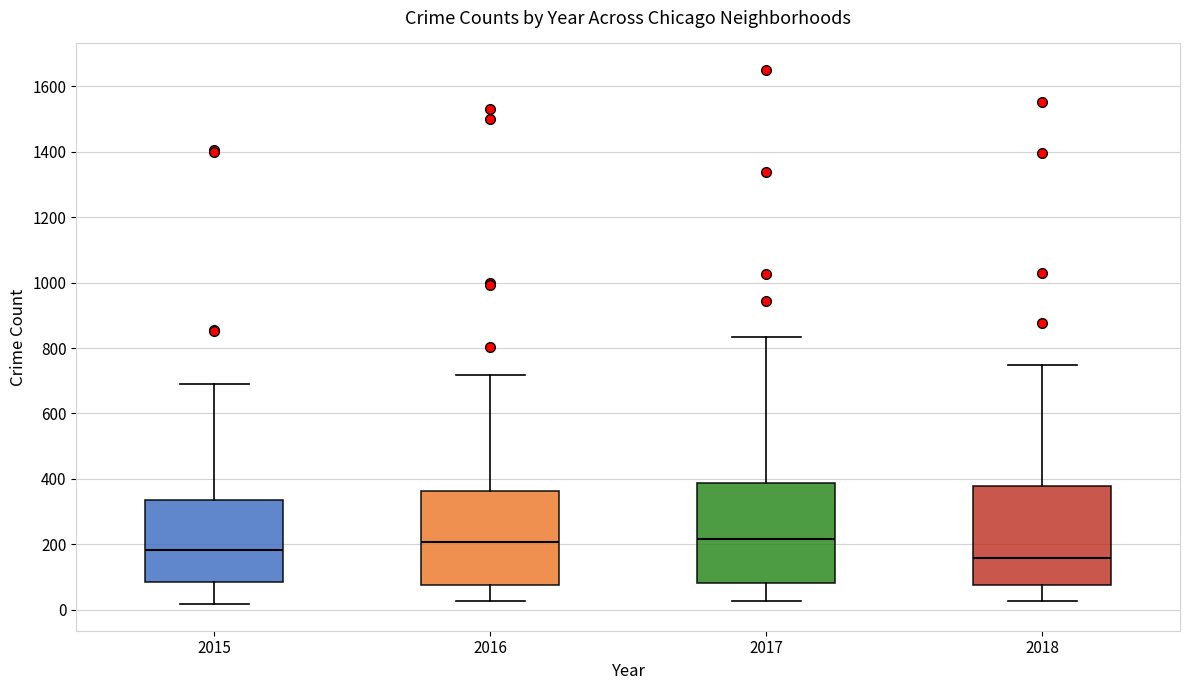

Reading left to right, read every box against the y-axis: the position of its median line, the range the box covers, and the ends of its whiskers. The values are not printed on the chart, so give them approximately, as read against the axis.

2015: median 180, box 80 to 340, whiskers 20 to 700
2016: median 200, box 80 to 360, whiskers 20 to 720
2017: median 220, box 80 to 380, whiskers 20 to 840
2018: median 160, box 80 to 380, whiskers 20 to 740